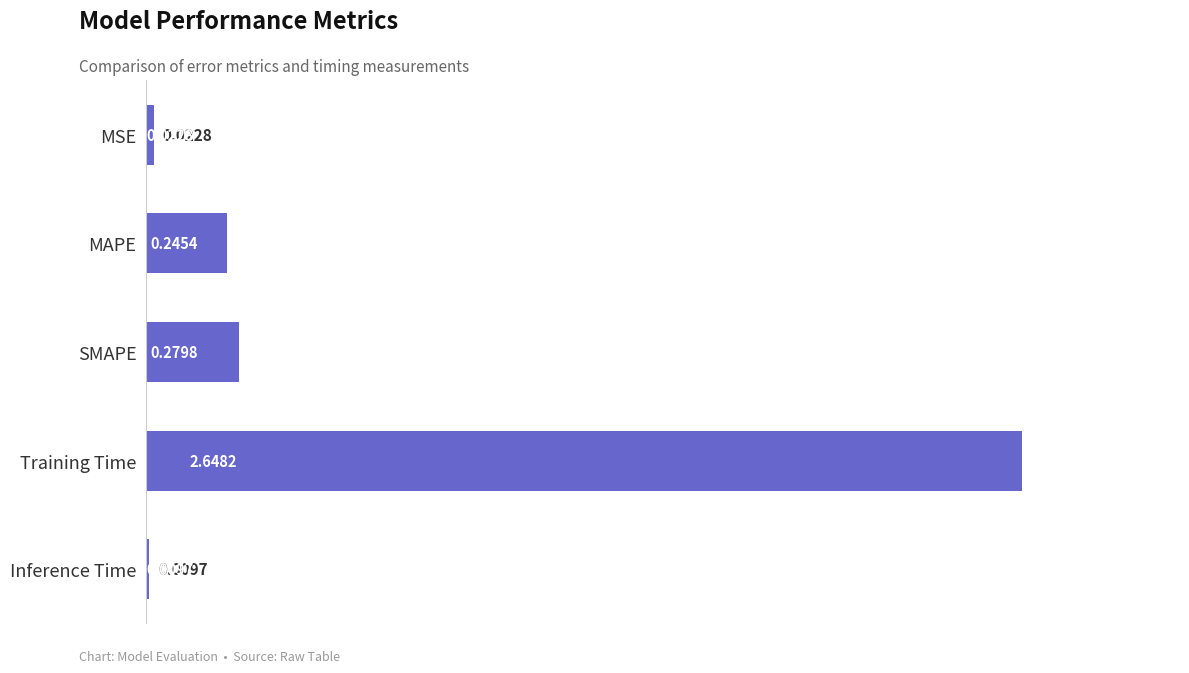

What is the sum of the values at MAPE and SMAPE?

0.5